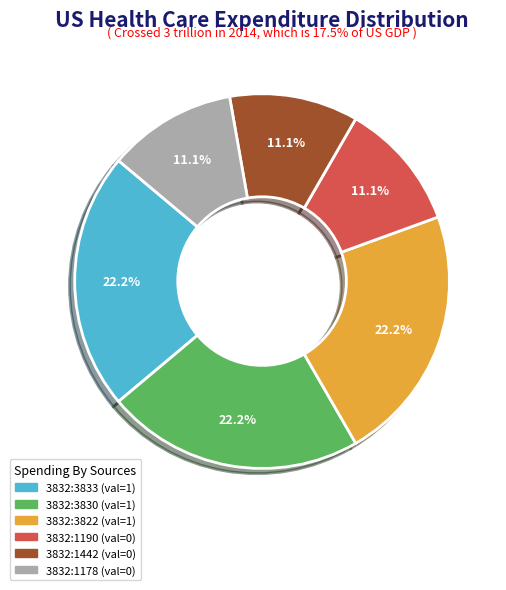

True or false: 3832:1178 accounts for 1% of the total.

False